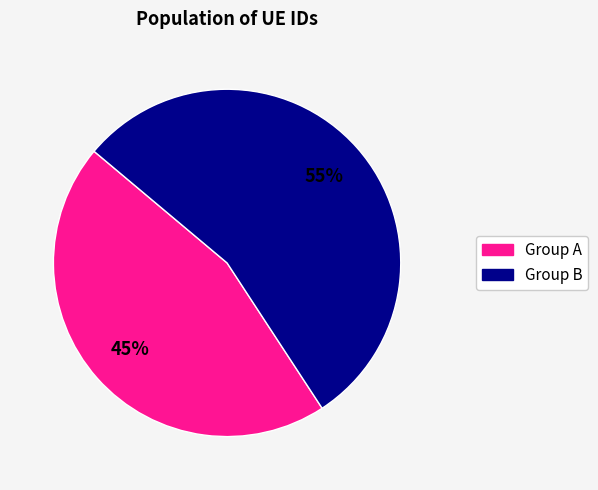

Count the number of slices in the pie.

2